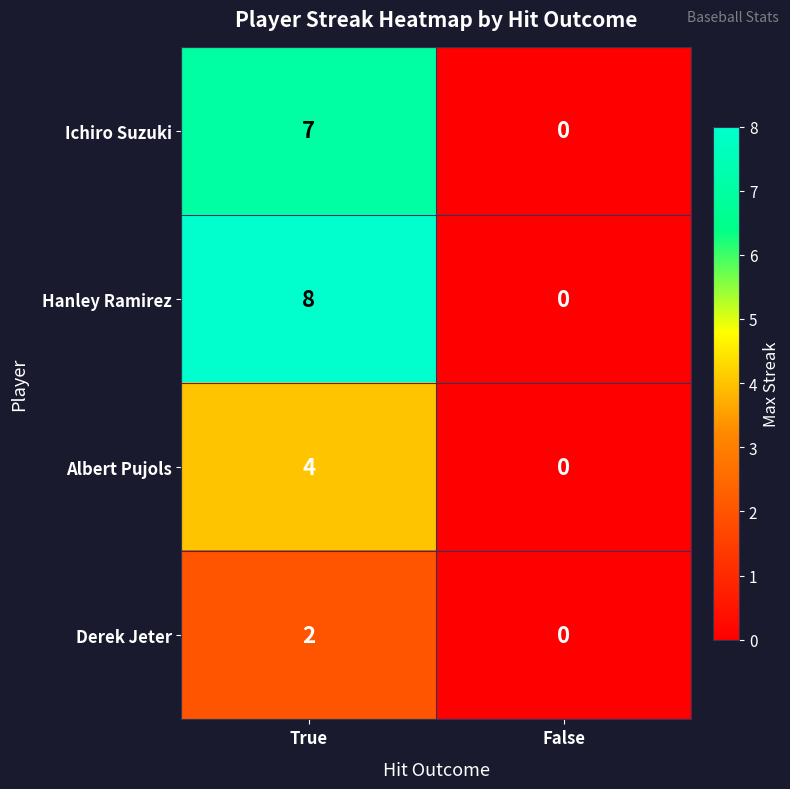

Count the number of data series in this chart.

4